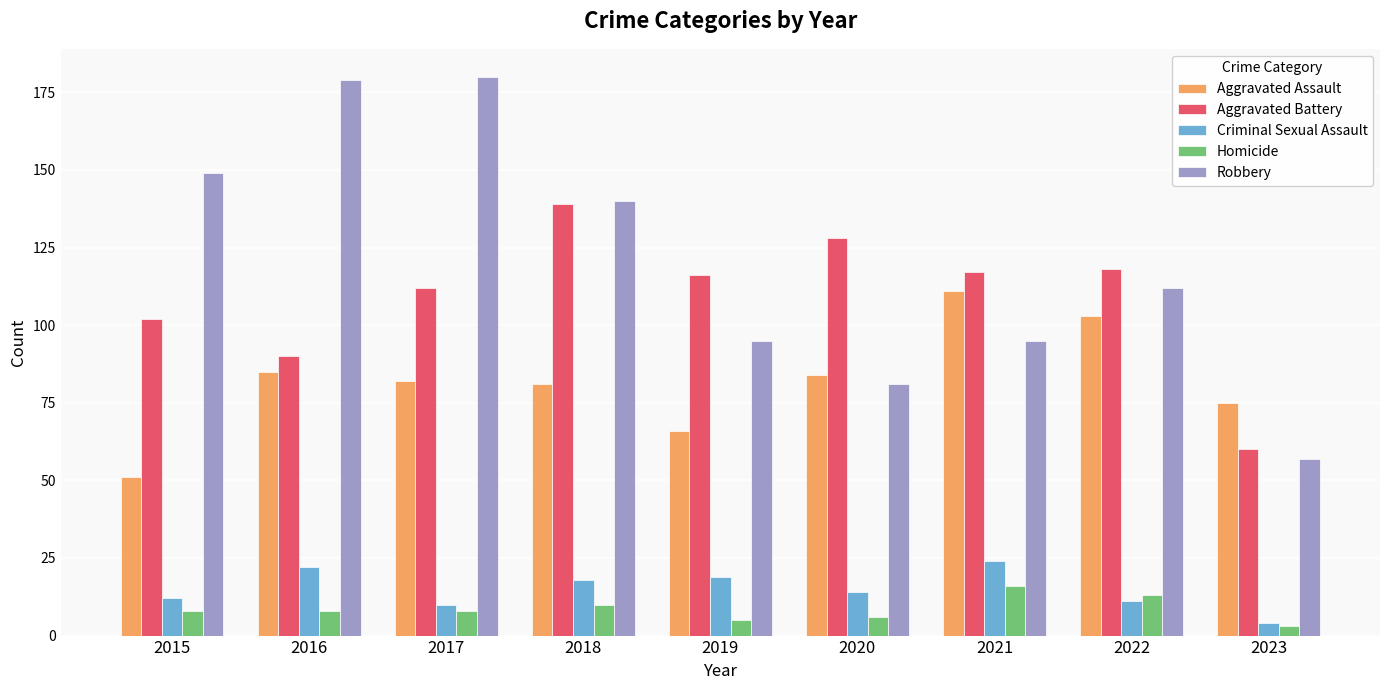

What is the difference between the maximum and minimum values in the Criminal Sexual Assault series?

20